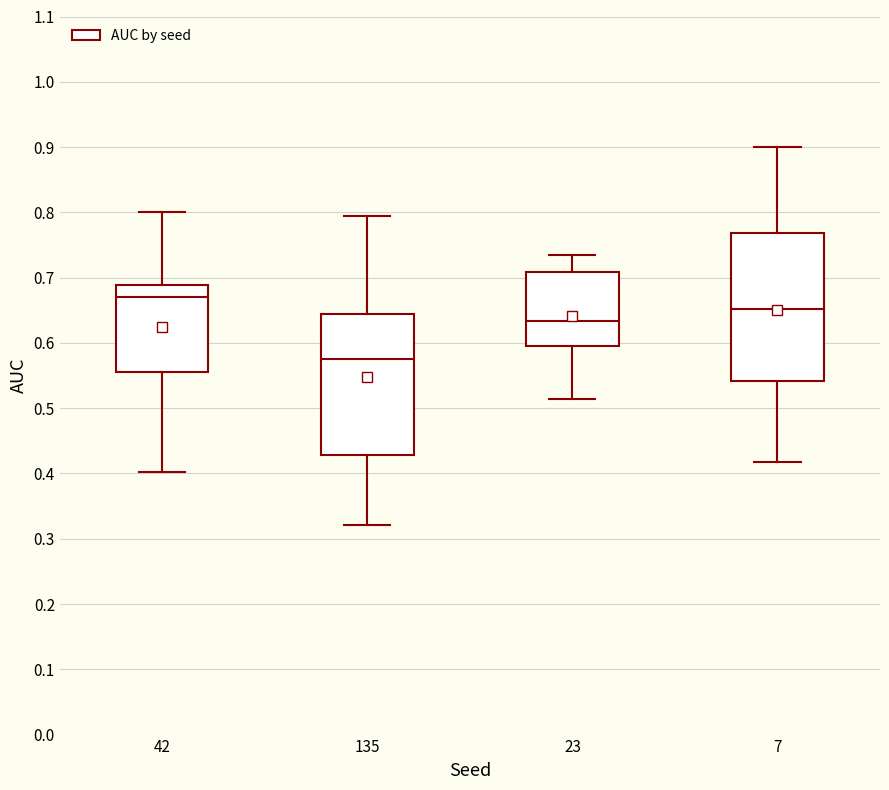

Where does the lower whisker of the box at x = 23 end on the y-axis? The values are not printed on the chart, so give them approximately, as read against the axis.

0.51